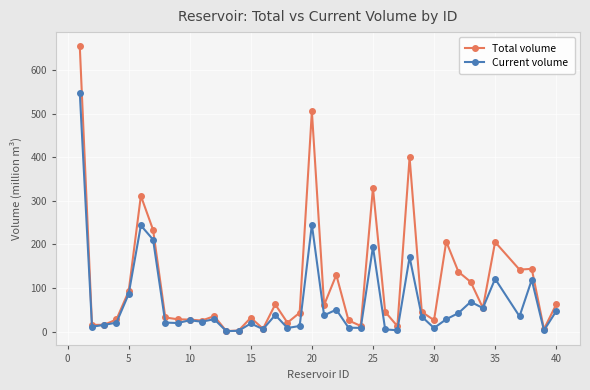

What is the value of the Total volume point at the 4th from the left?

27.7